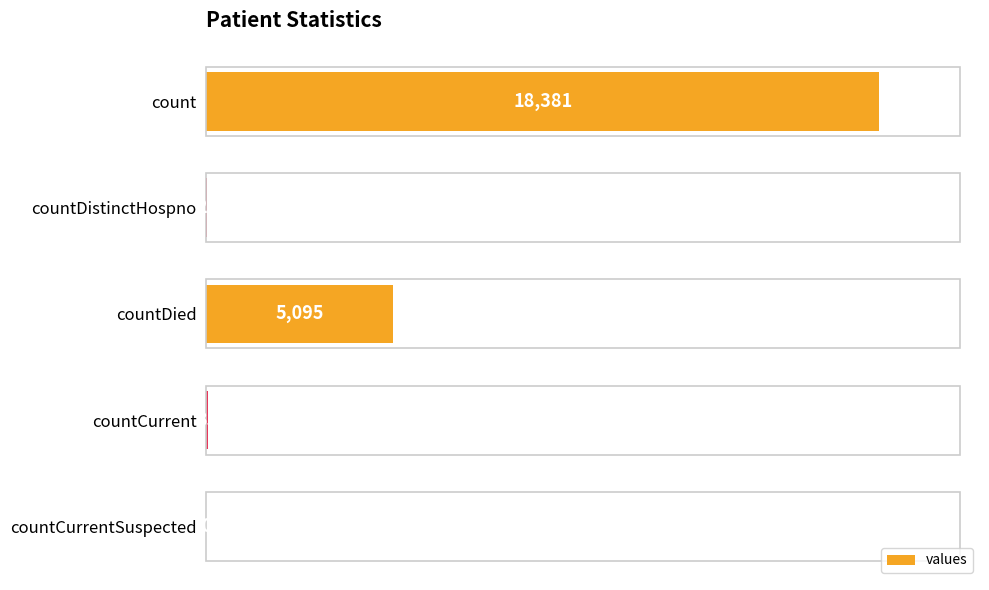

Reading top to bottom, what are all the values shown in this chart?

count=18381	countDistinctHospno=22	countDied=5095	countCurrent=35	countCurrentSuspected=0